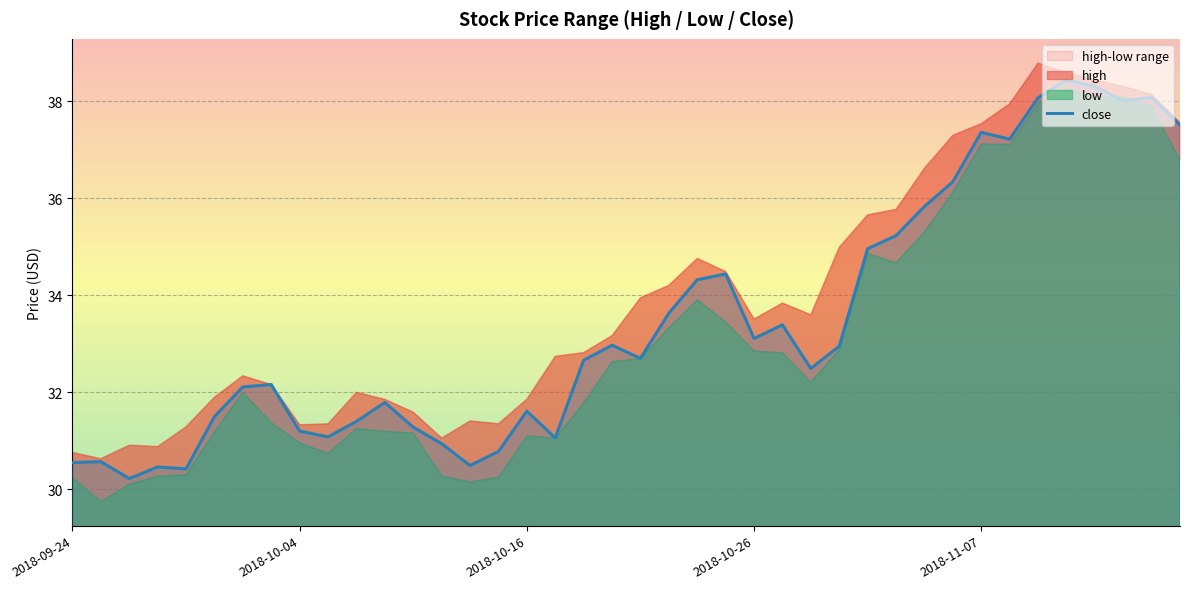

What is the lowest value of the close series?

30.2